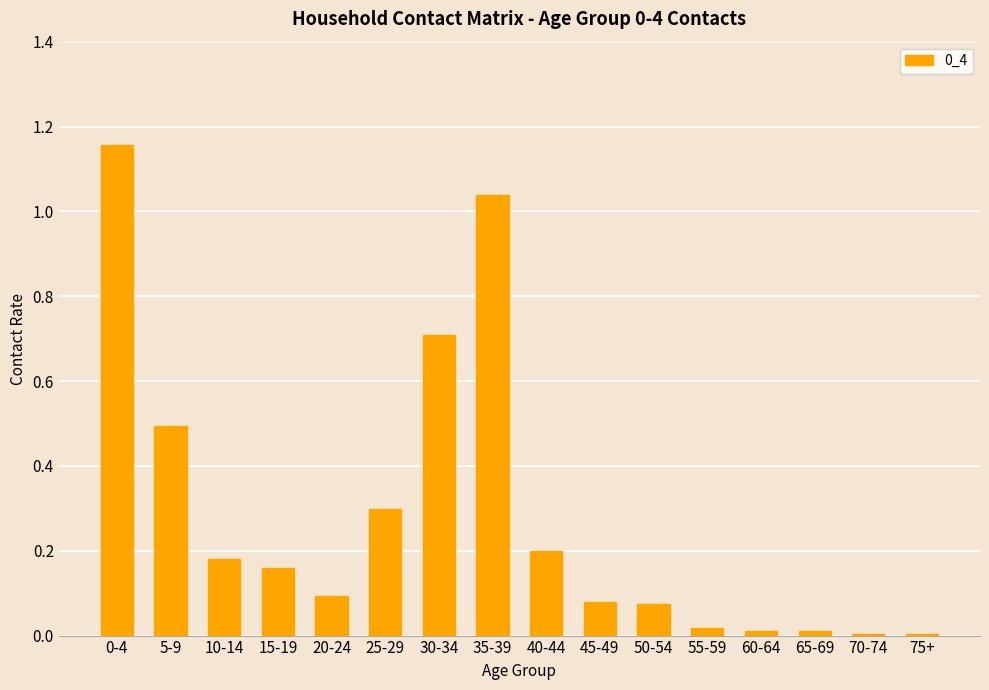

The chart shows a value of 0.3 at 25-29. True or false?

True